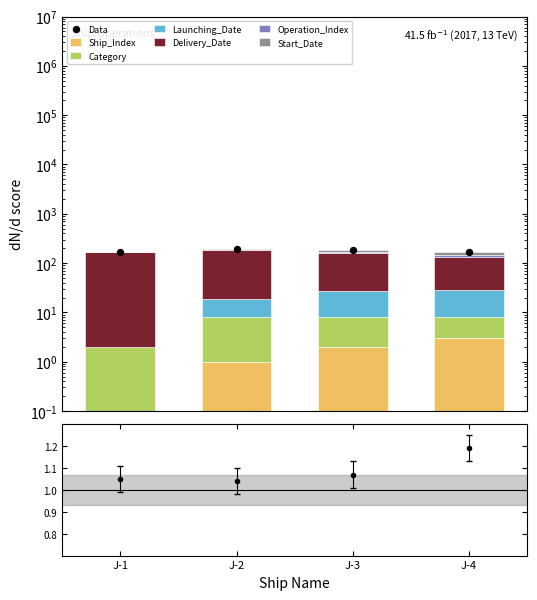

At which category is the sum across all series the highest?

J-2